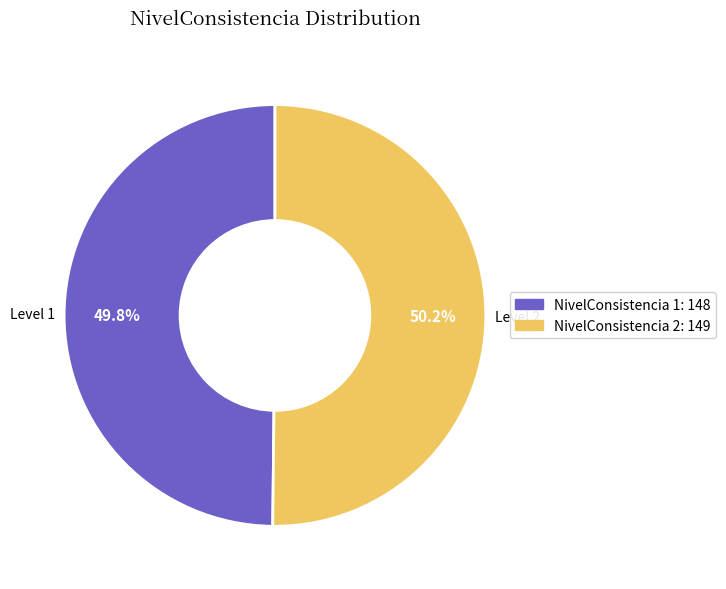

What percentage is NOT represented by NivelConsistencia 2?

49.8%